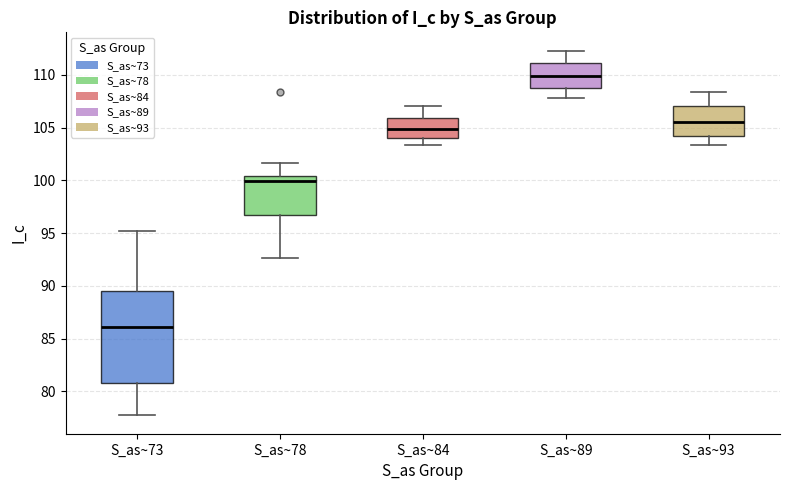

Reading left to right, read every box against the y-axis: the position of its median line, the range the box covers, and the ends of its whiskers. The values are not printed on the chart, so give them approximately, as read against the axis.

S_as~73: median 86.0, box 81.0 to 89.5, whiskers 77.5 to 95.0
S_as~78: median 100.0, box 96.5 to 100.5, whiskers 92.5 to 101.5
S_as~84: median 105.0, box 104.0 to 106.0, whiskers 103.5 to 107.0
S_as~89: median 110.0, box 109.0 to 111.0, whiskers 108.0 to 112.5
S_as~93: median 105.5, box 104.0 to 107.0, whiskers 103.5 to 108.5